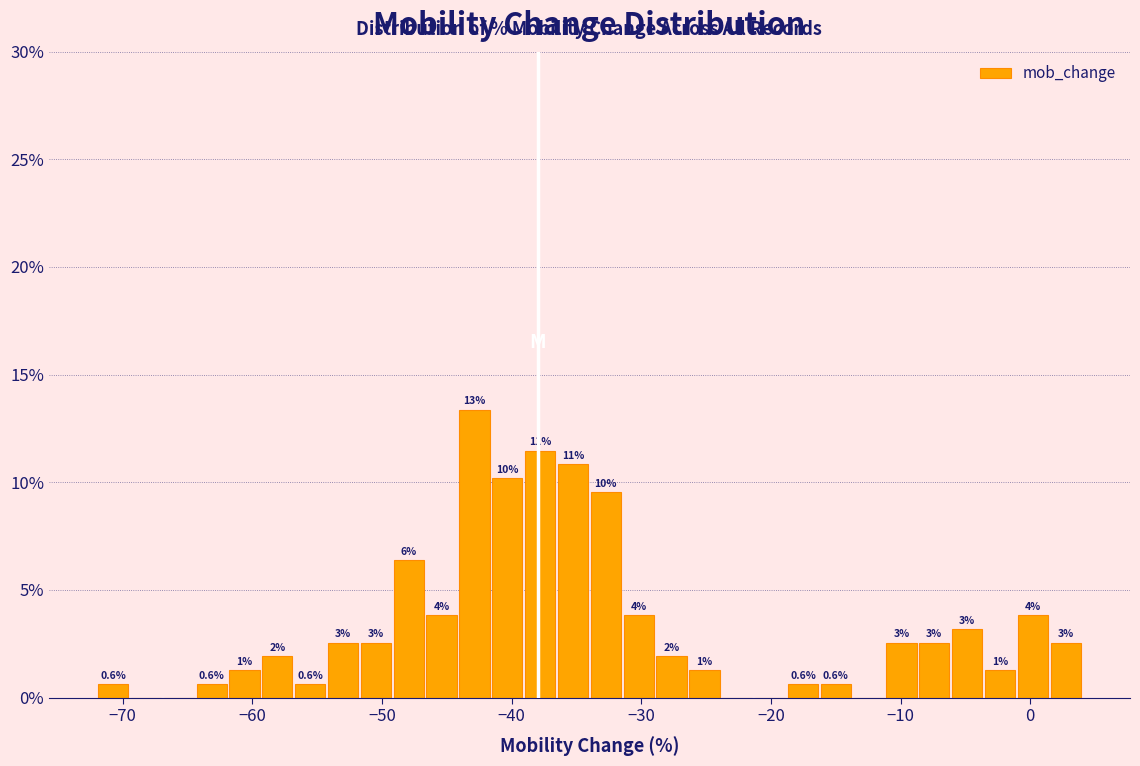

Around what value on the x-axis is the tallest bar? Give the approximate position of its centre, as read against the axis.

-43